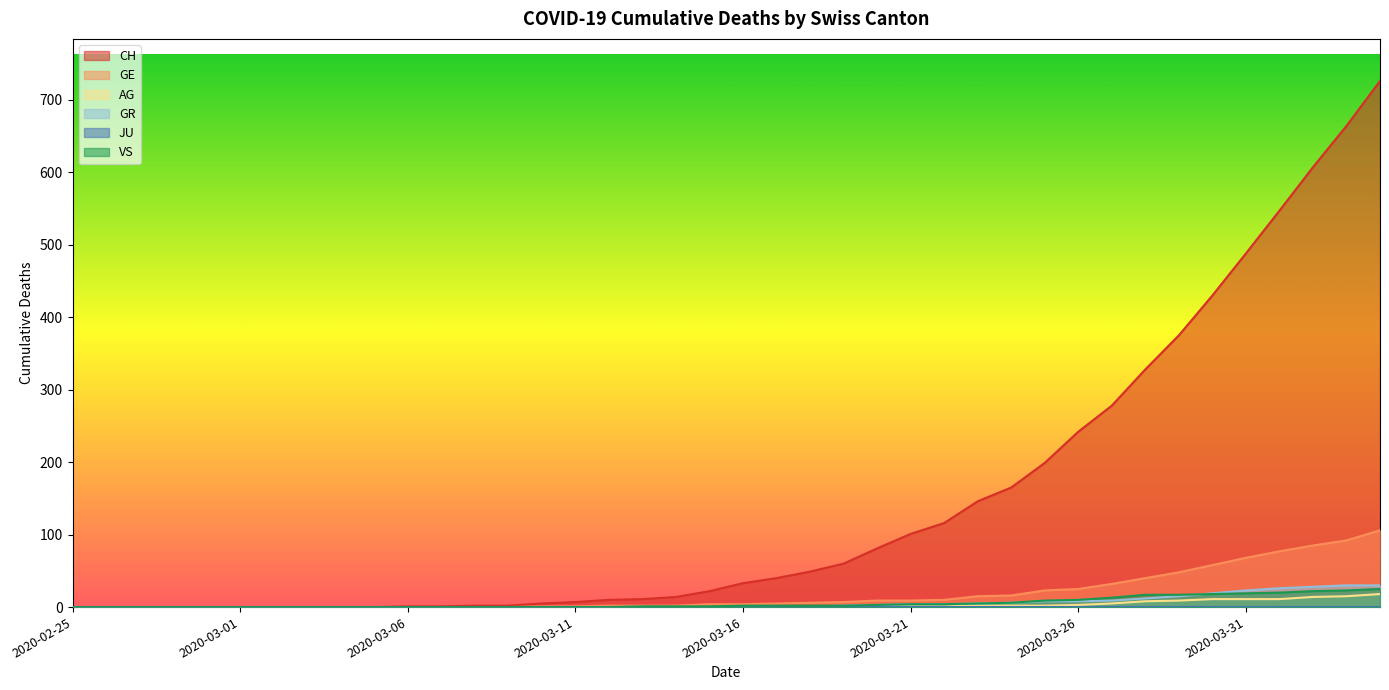

Which has a higher value, 2020-03-31 or 2020-03-18?

2020-03-31